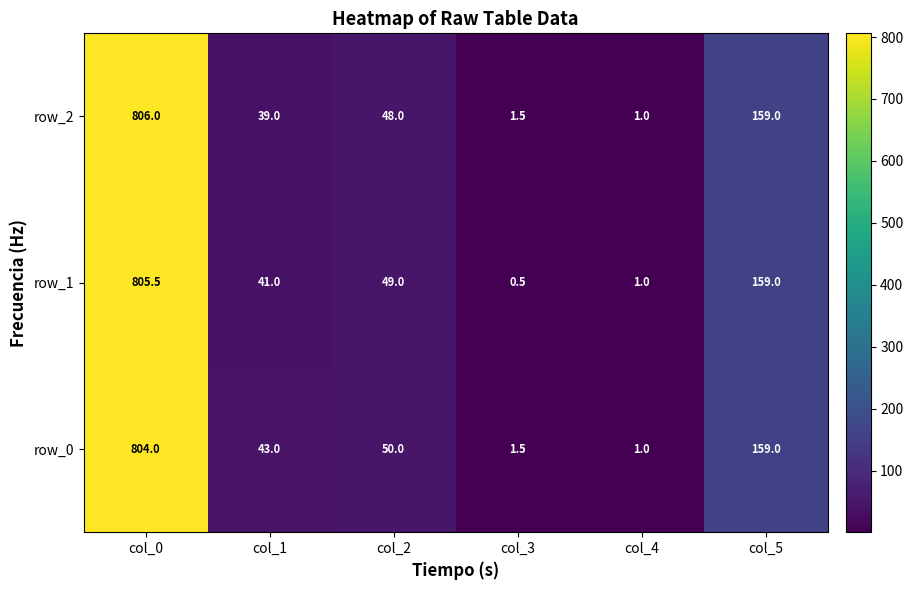

At which category is the sum across all series the highest?

col_0